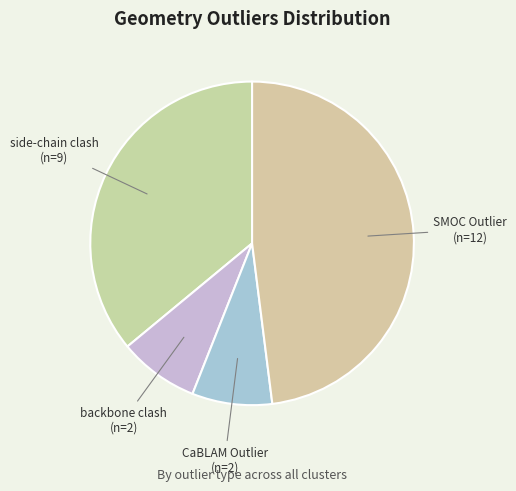

To the nearest percent, what is the difference between the largest and smallest slice percentages?

40%